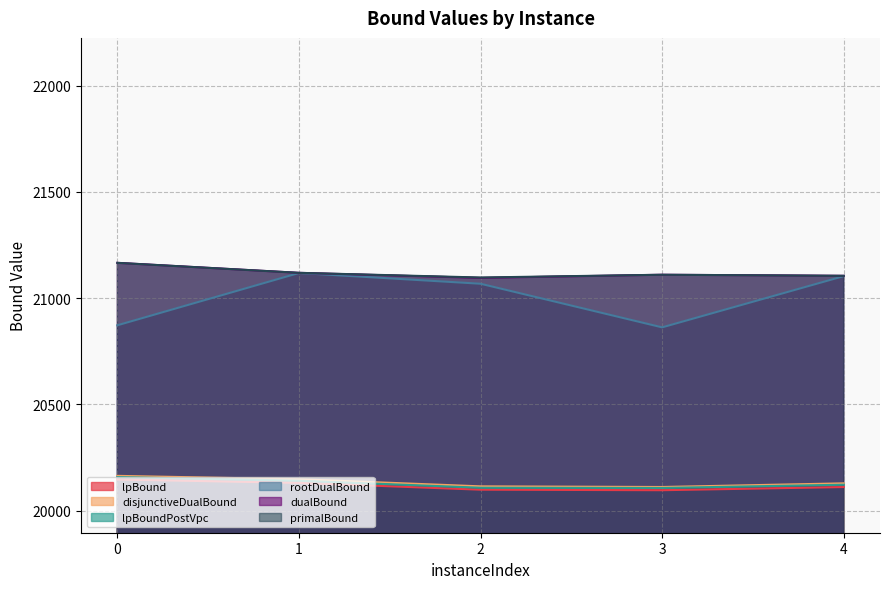

True or false: primalBound and lpBoundPostVpc cross at least once.

False